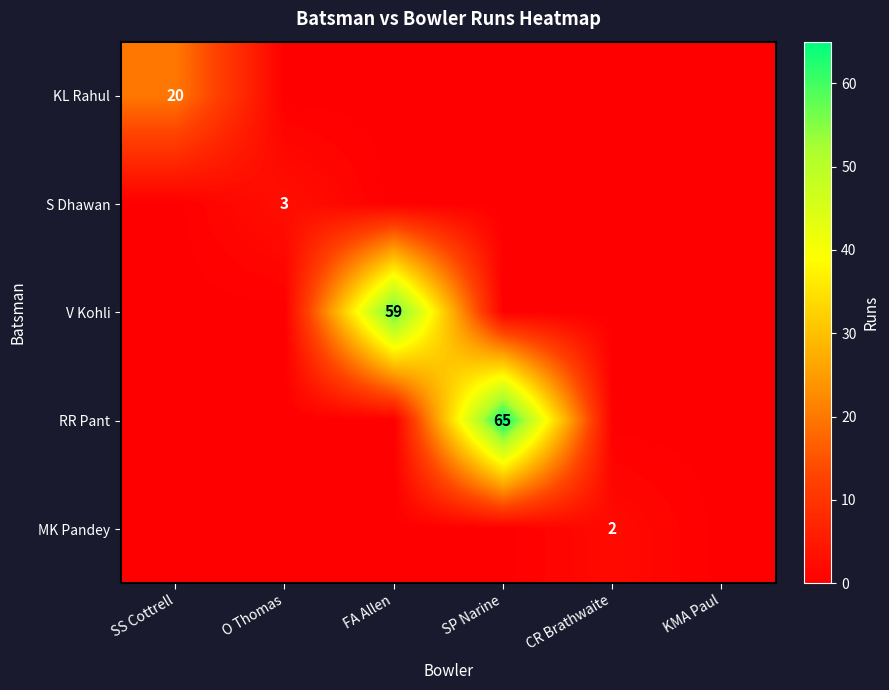

True or false: KL Rahul has a value of 32 at SS Cottrell.

False